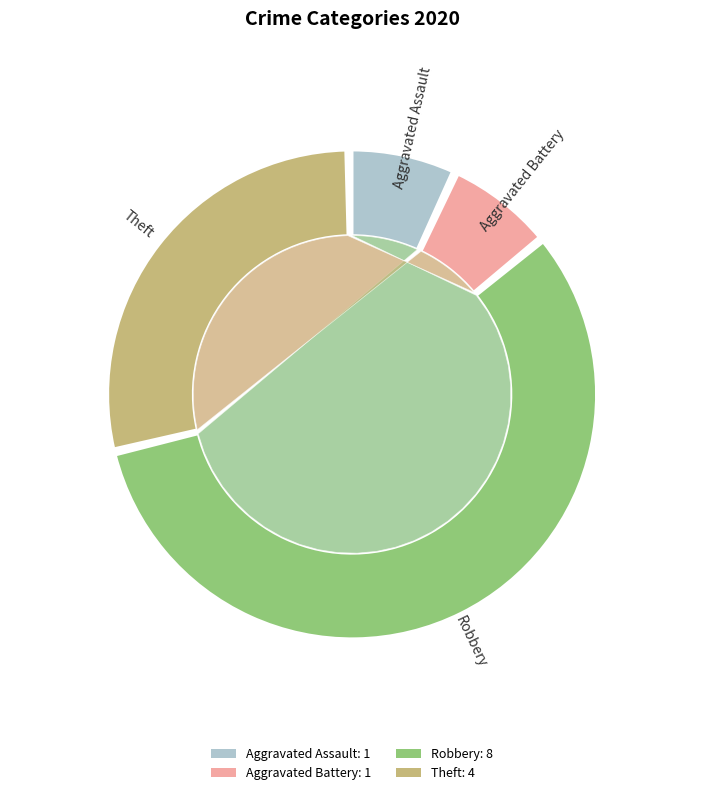

Which has a higher value, Theft or Robbery?

Robbery